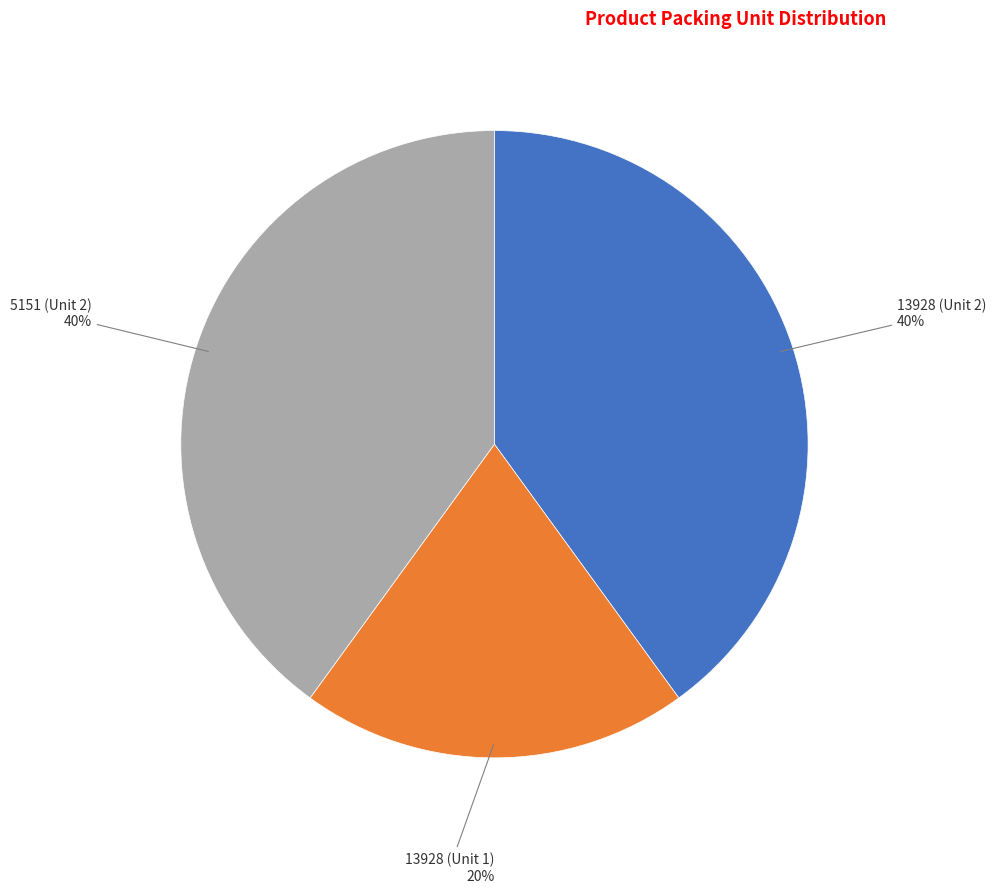

Does 5151 (Unit 2) account for over 50% of the chart?

No